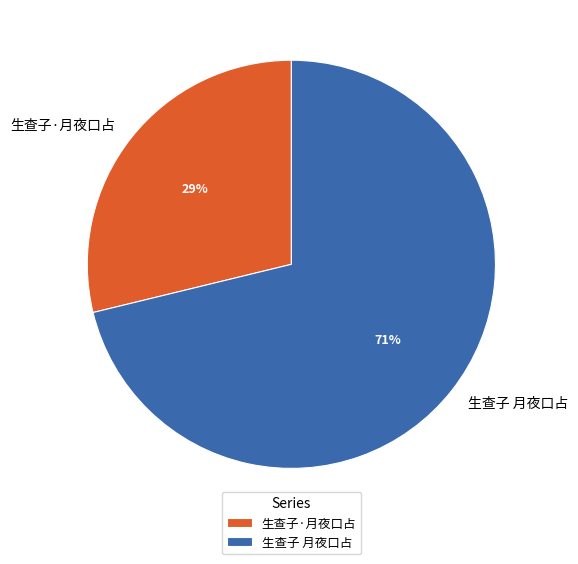

Between 生查子·月夜口占 and 生查子 月夜口占, which is larger?

生查子 月夜口占